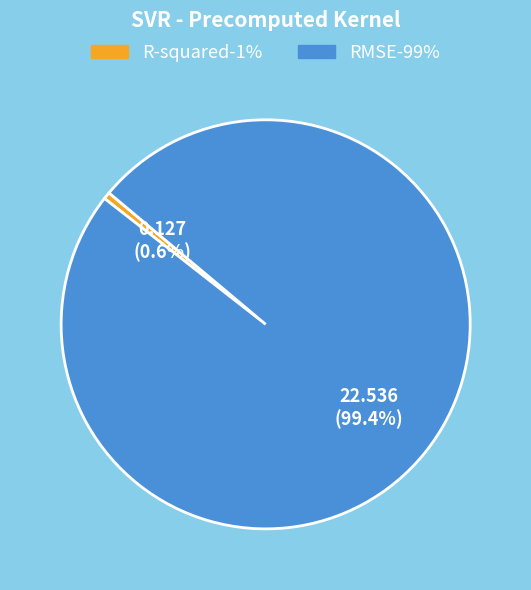

What is the largest slice in the pie chart?

RMSE